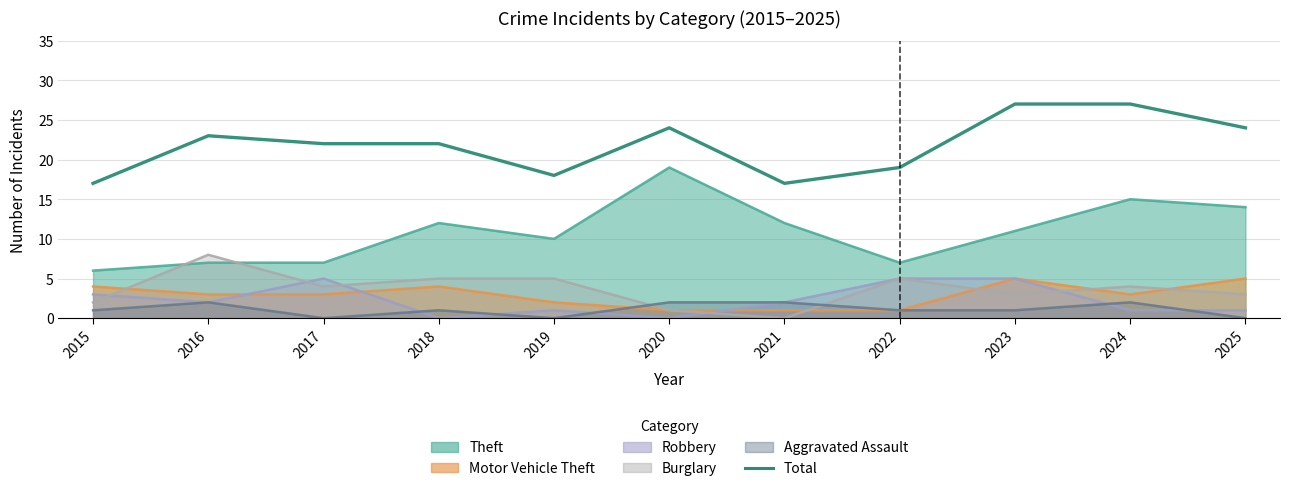

What is the difference between the values at 2019 and 2017?

4